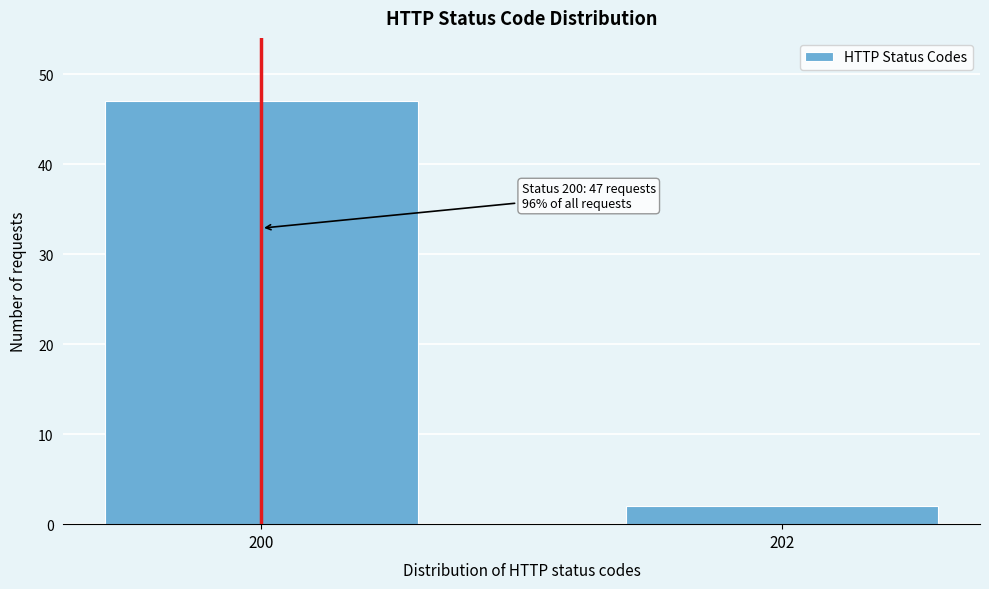

Reading left to right, extract all data points from this chart.

200=47	202=2